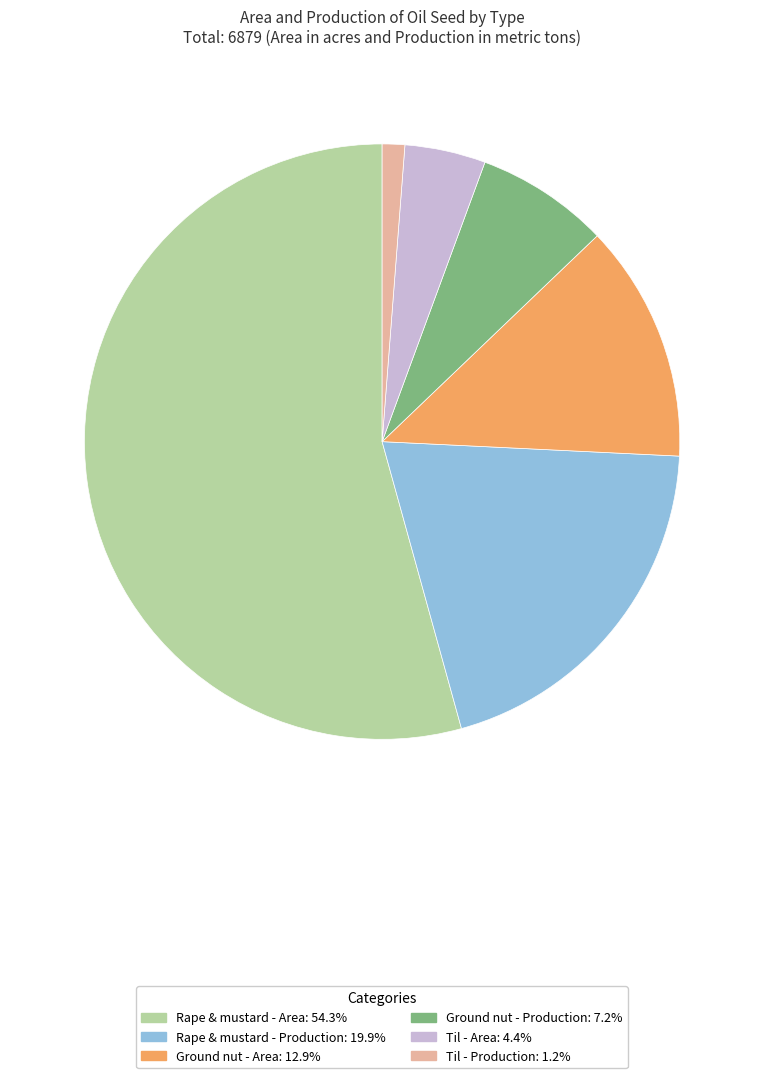

Rank the categories by value from lowest to highest.

Til - Production, Til - Area, Ground nut - Production, Ground nut - Area, Rape & mustard - Production, Rape & mustard - Area